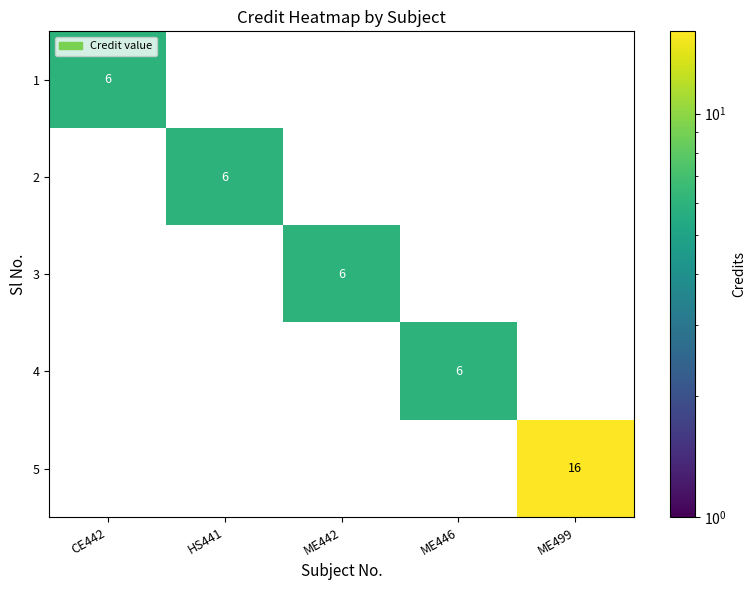

How many 4 values are between 0 and 1?

4